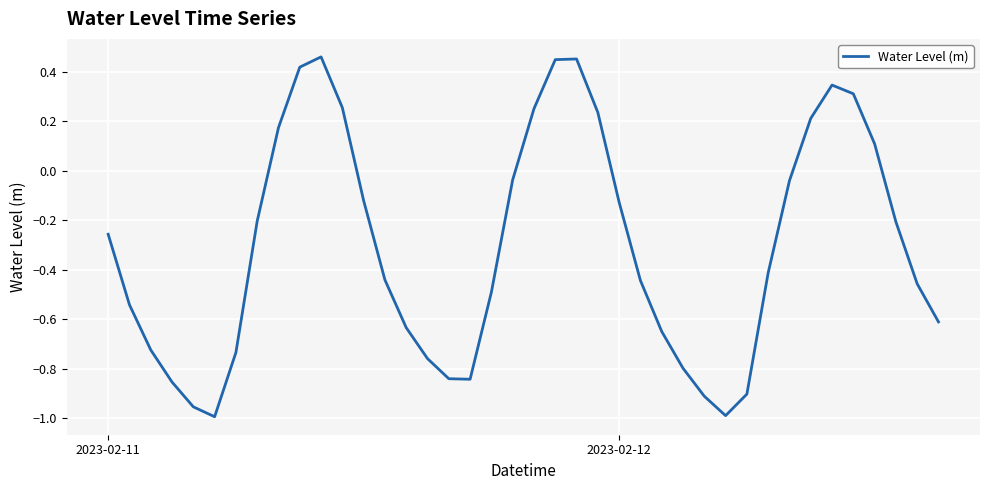

What is the difference between the maximum and minimum values?

1.5